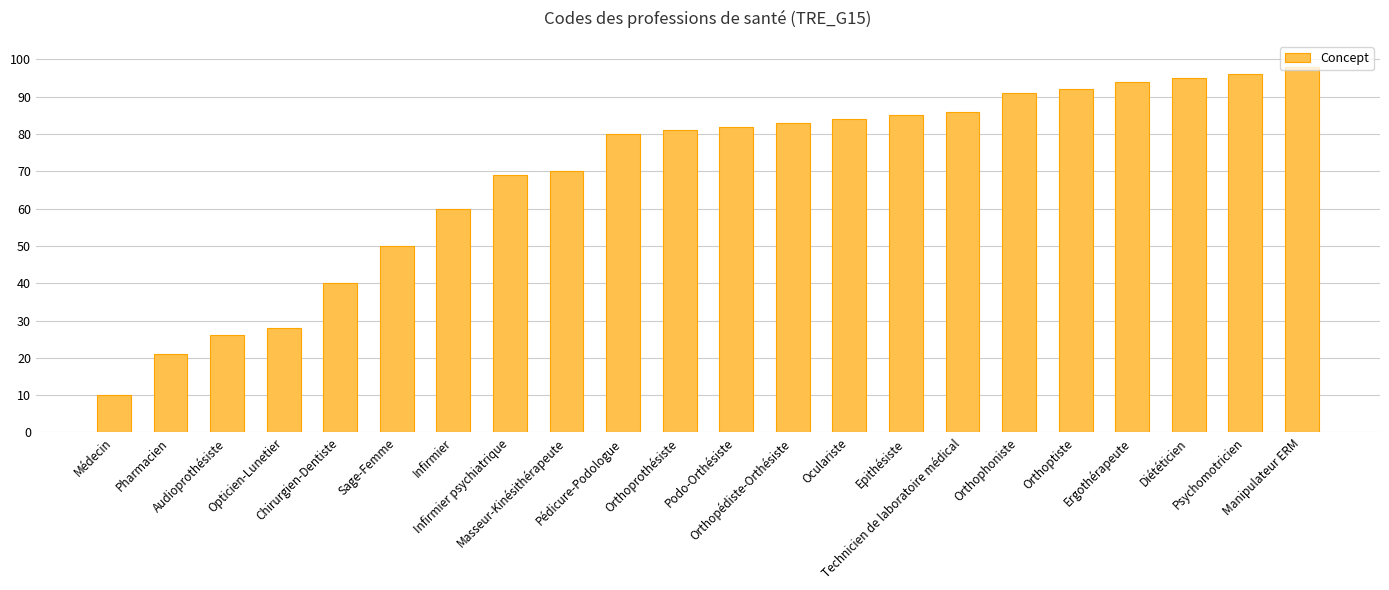

The value at Masseur-Kinésithérapeute is 30. True or false?

False